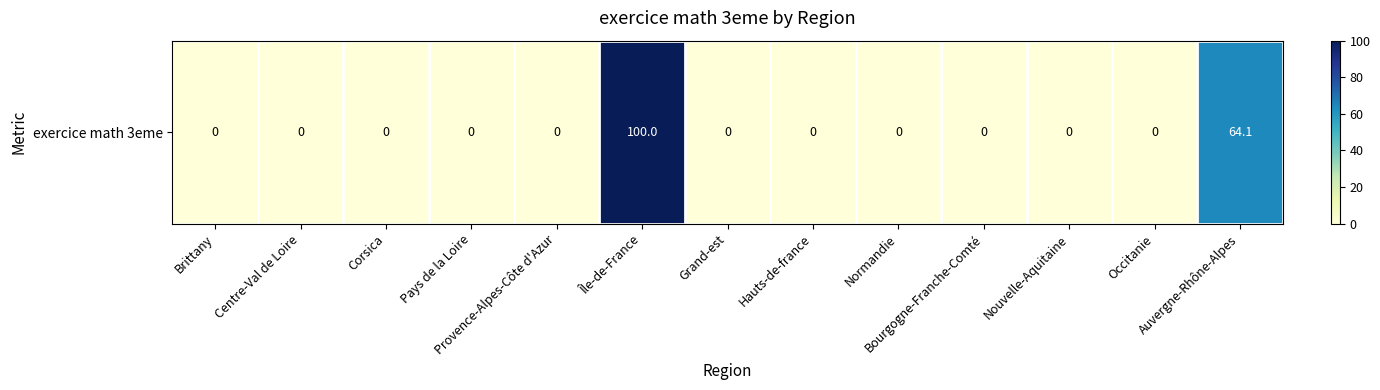

Reading left to right, list all the values displayed in this chart.

0.0	0.0	0.0	0.0	0.0	100.0	0.0	0.0	0.0	0.0	0.0	0.0	64.1